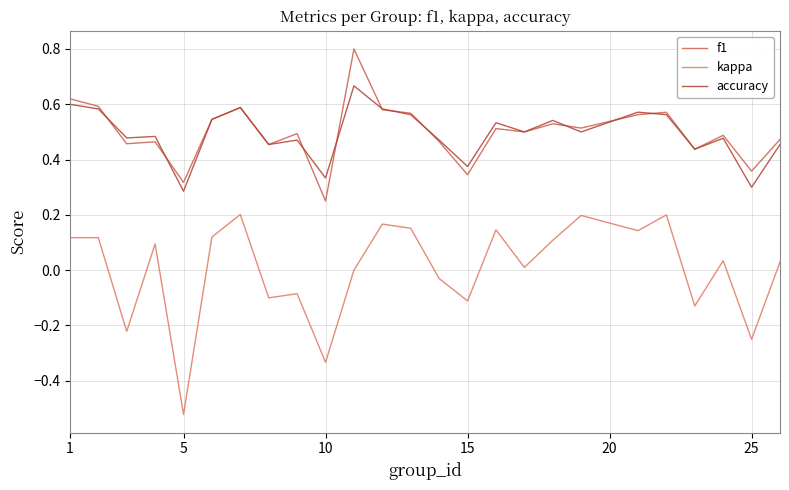

At how many categories does at least one series exceed 0?

25